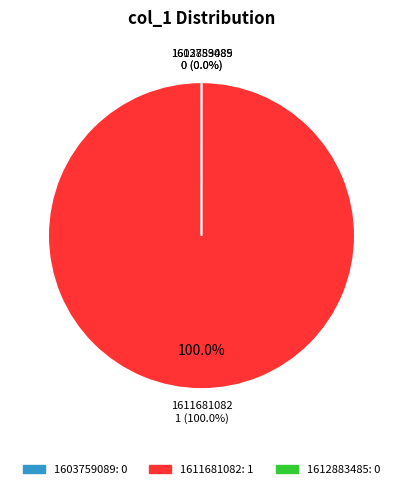

Does 1611681082 account for over 50% of the chart?

Yes